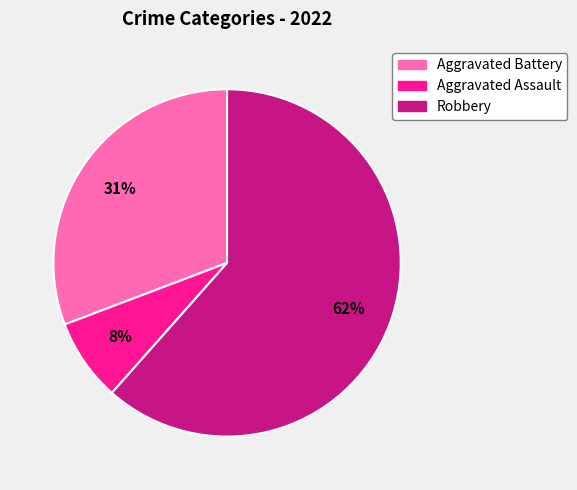

What percentage is the Aggravated Assault slice, to the nearest percent?

8%